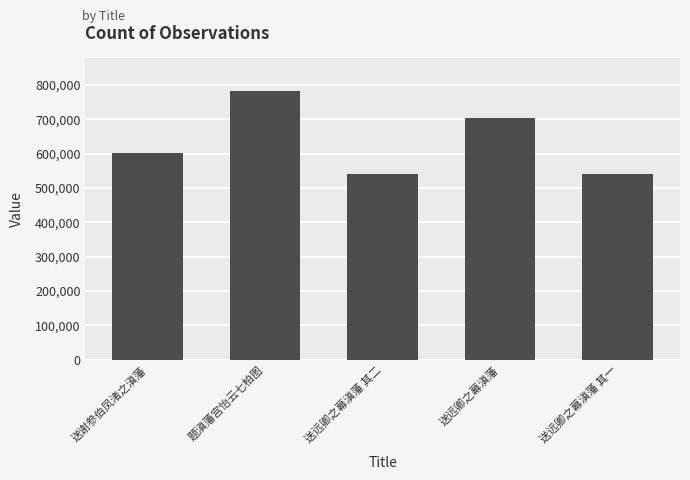

Which label corresponds to the largest value in the chart?

题滇藩宫怡云七柏图